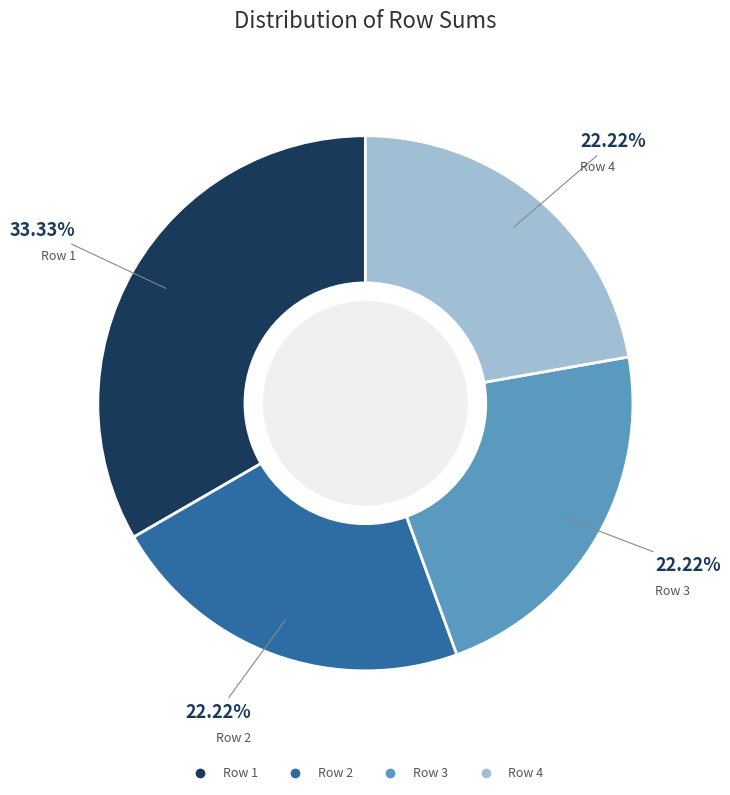

To the nearest percent, what is the average slice percentage?

25%